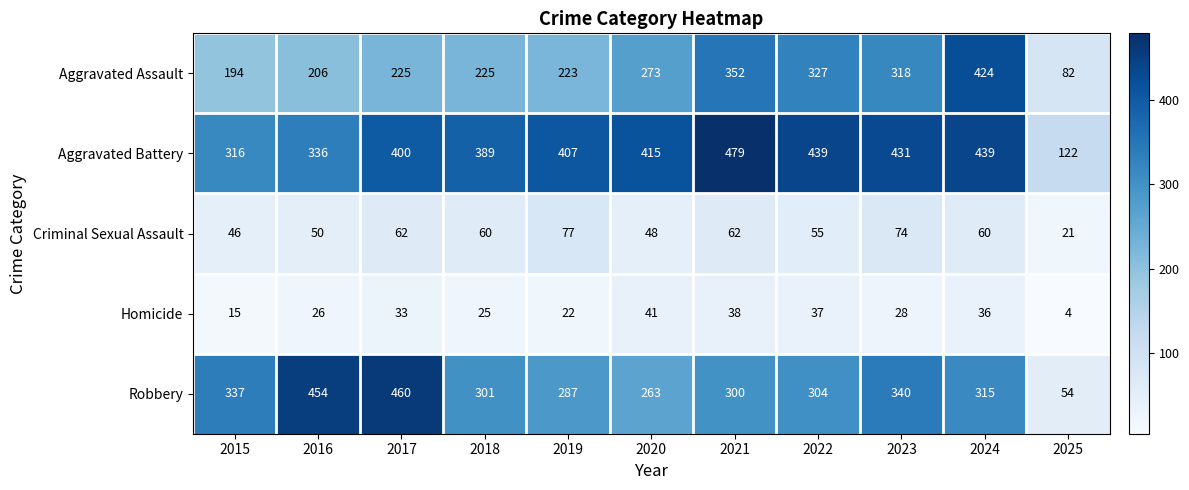

Which series has the largest total across all categories?

Aggravated Battery